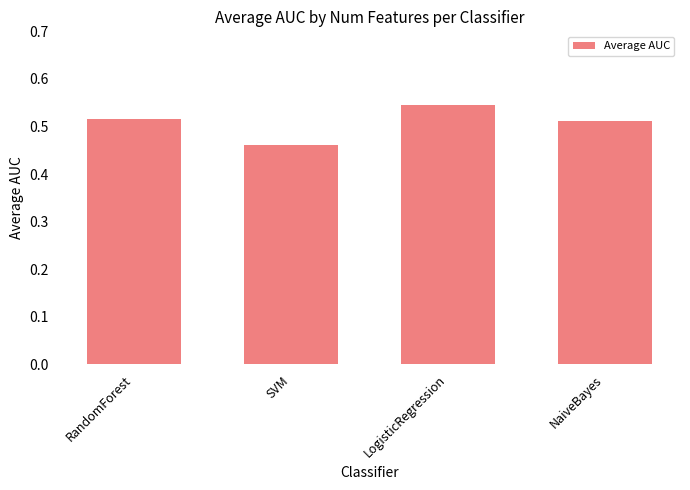

What position from the right is NaiveBayes?

1